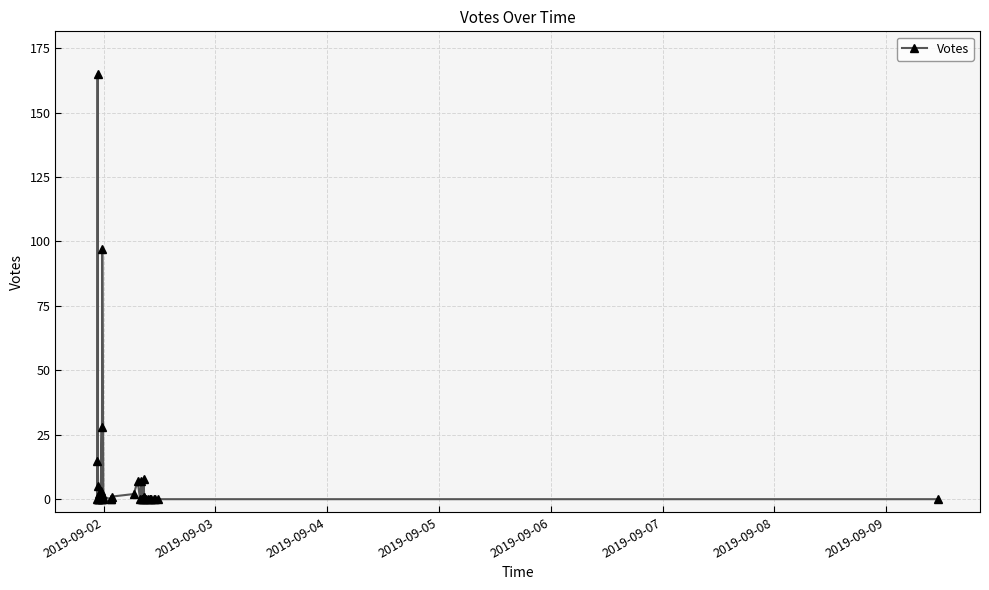

True or false: the data has more than 0 interior local peaks.

True